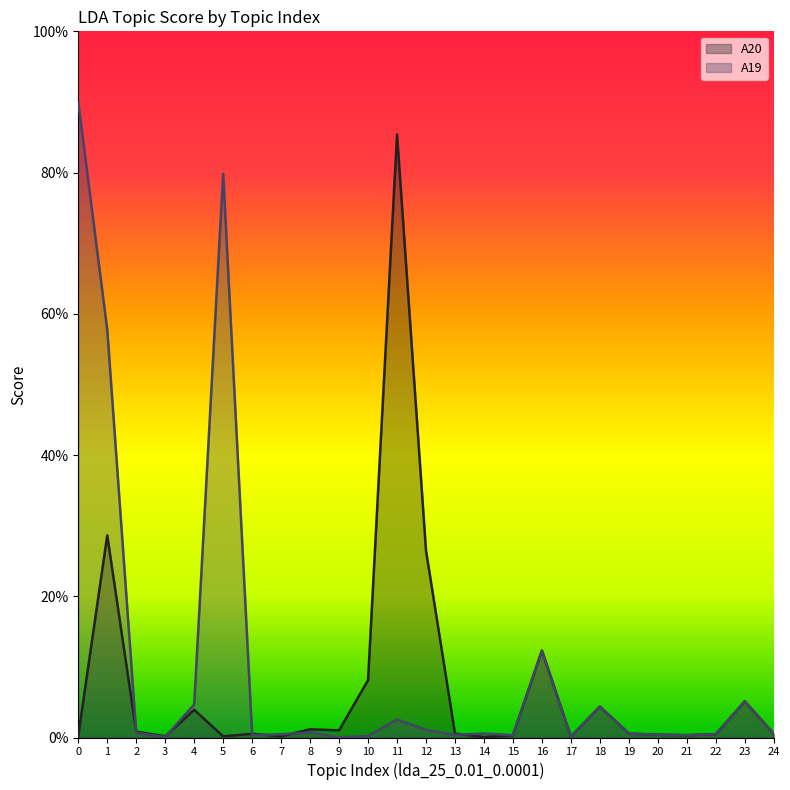

True or false: A19 has a value of 0.0 at 20.

False